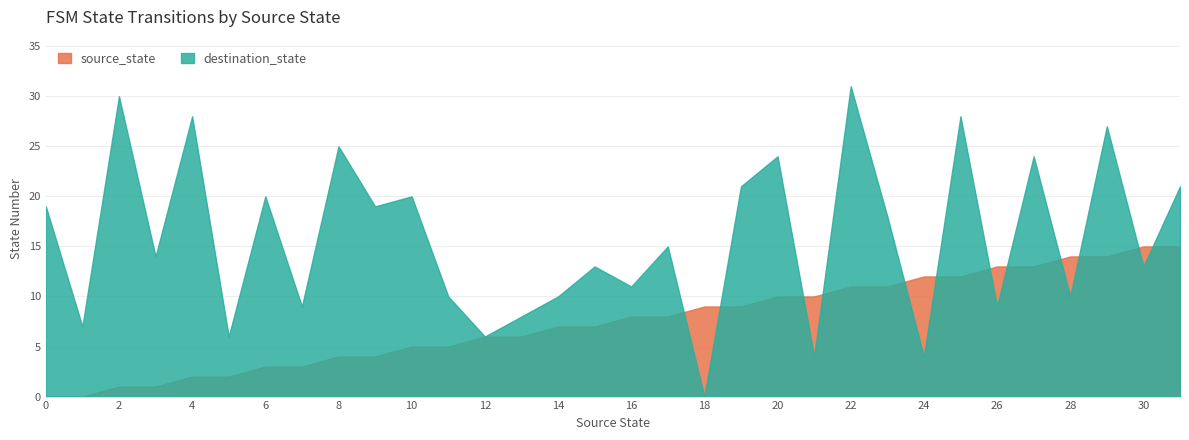

Which series has the widest spread of values?

destination_state